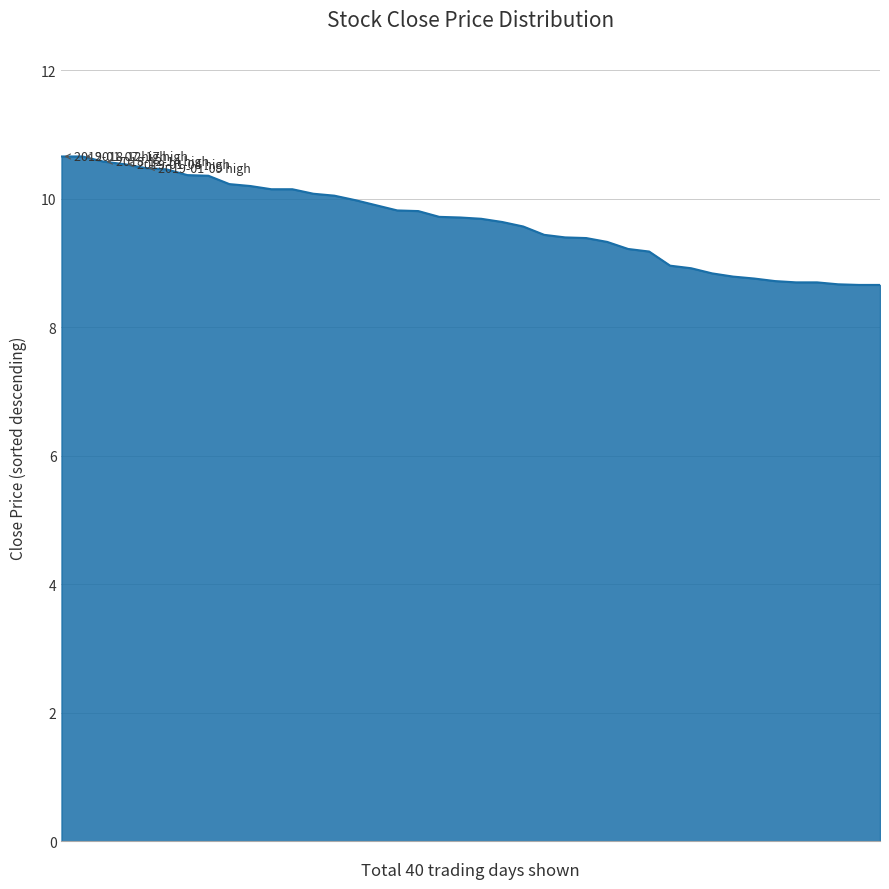

What is the difference between the maximum and minimum values?

2.0